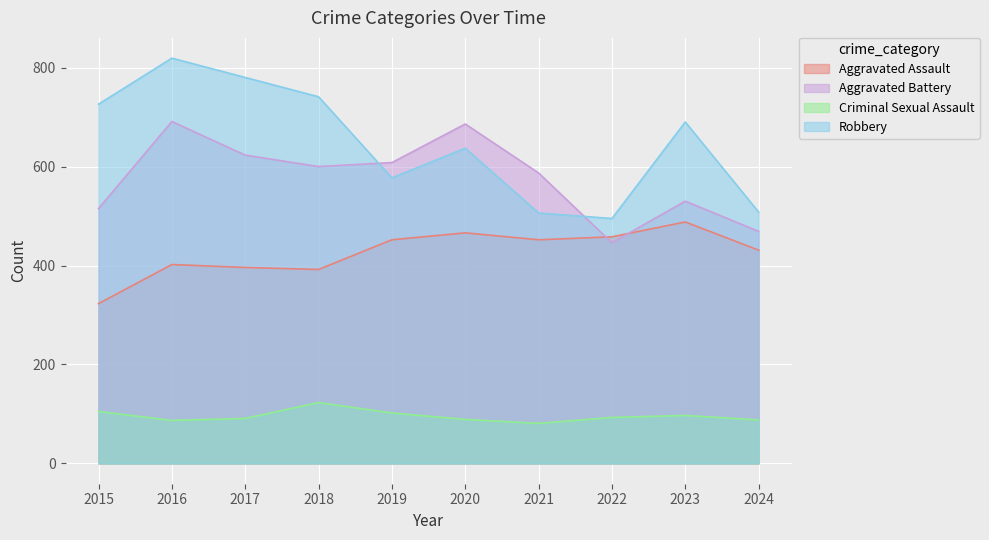

What is the maximum value shown in the chart?

819